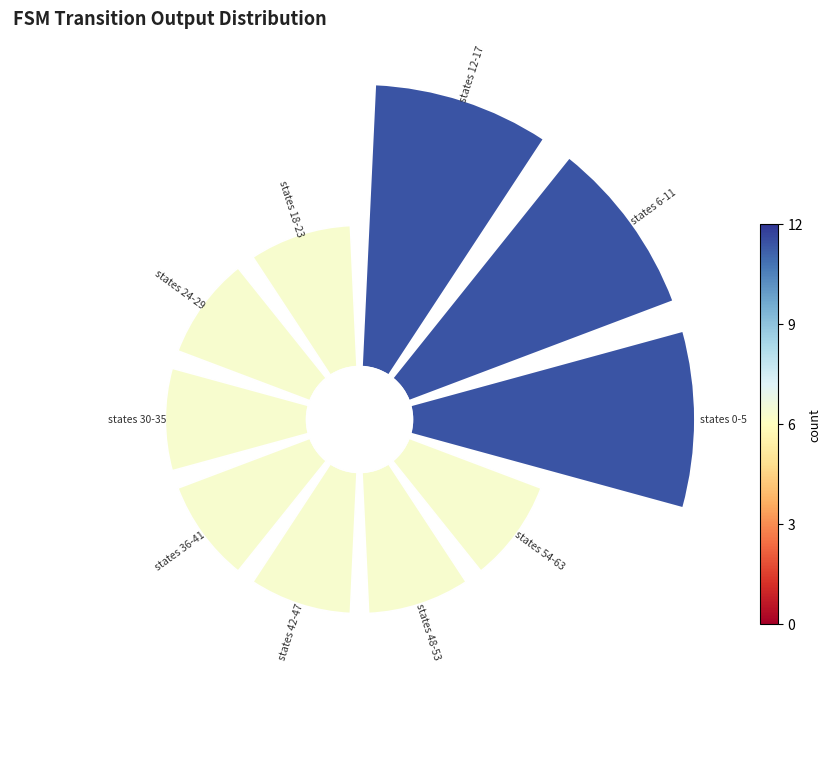

To the nearest percent, what portion does 0 represent?

15%